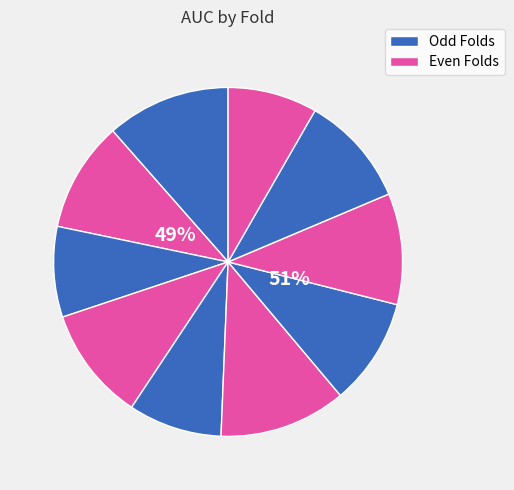

How many segments does this pie chart have?

10